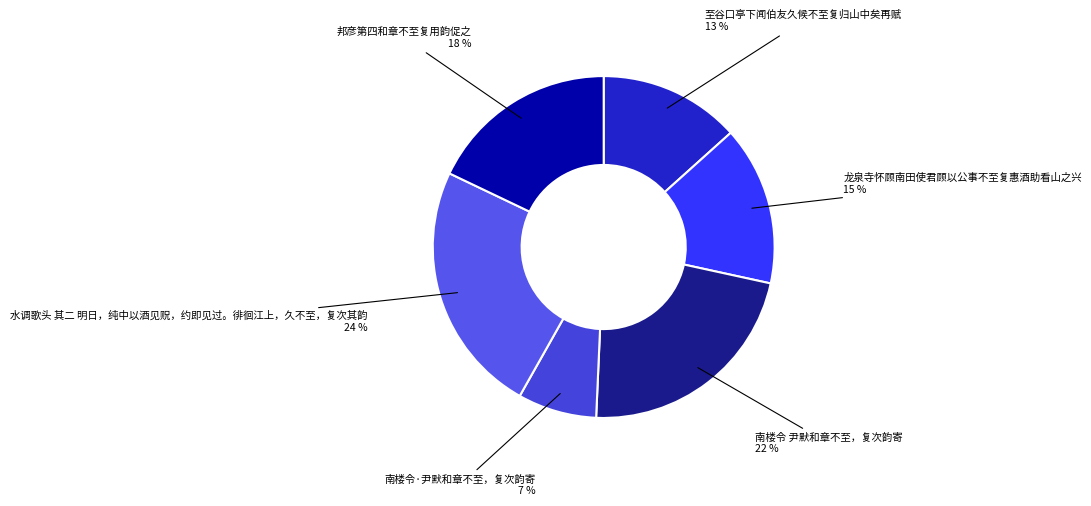

Is it true that 邦彦第四和章不至复用韵促之 is 26% of the pie?

False